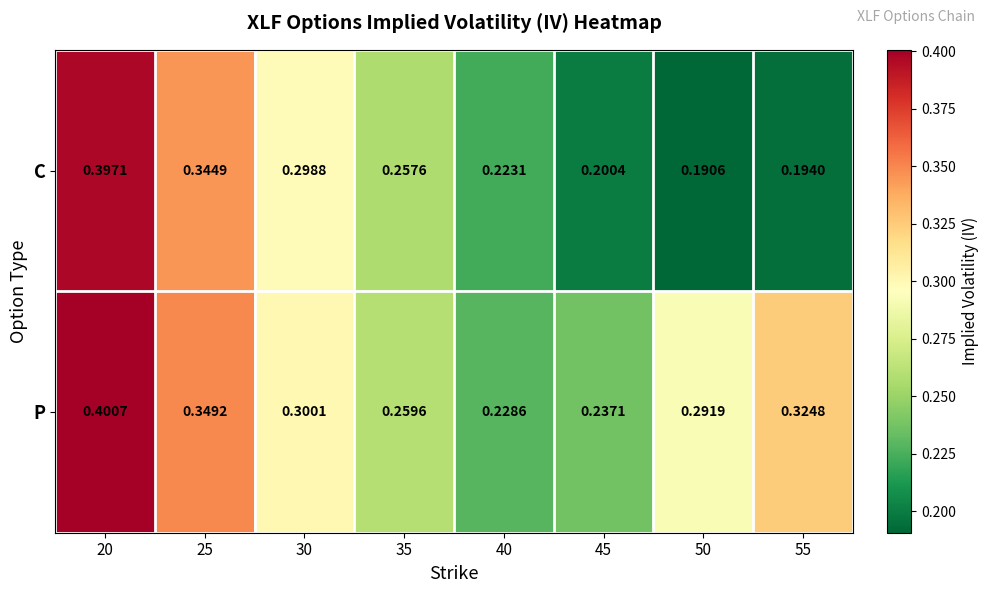

Which category has the highest value across all series?

20